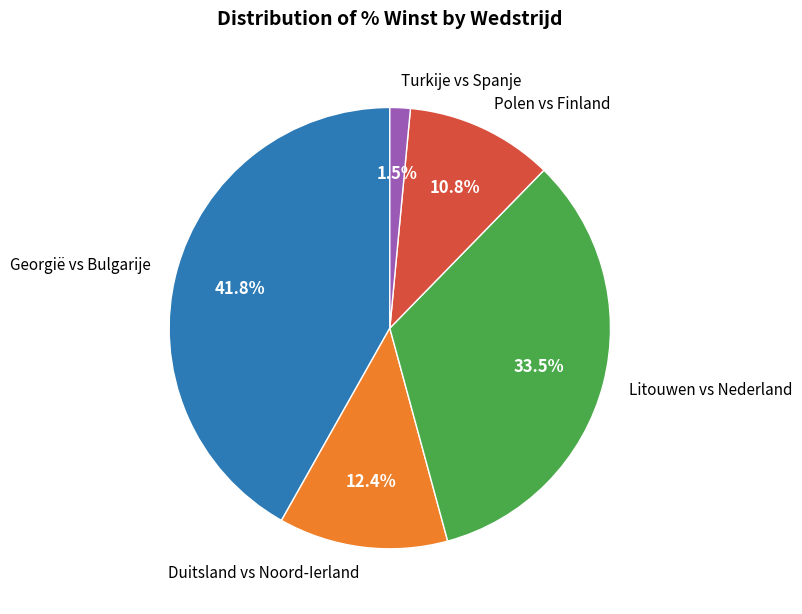

Between Turkije vs Spanje and Georgië vs Bulgarije, which is larger?

Georgië vs Bulgarije